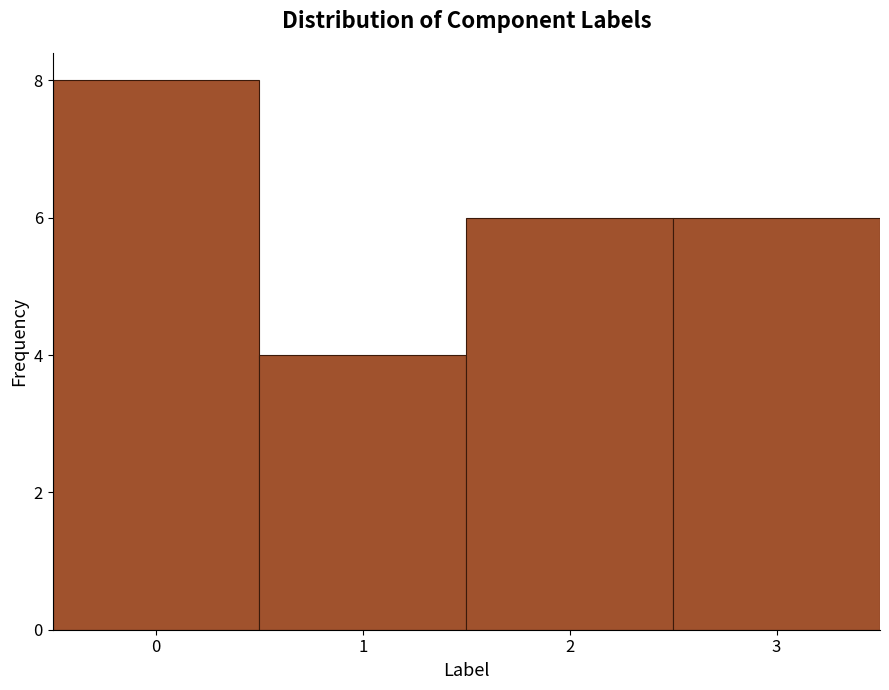

How tall is the bar that spans 1.5 to 2.5 on the x-axis? The values are not printed on the chart, so give them approximately, as read against the axis.

6